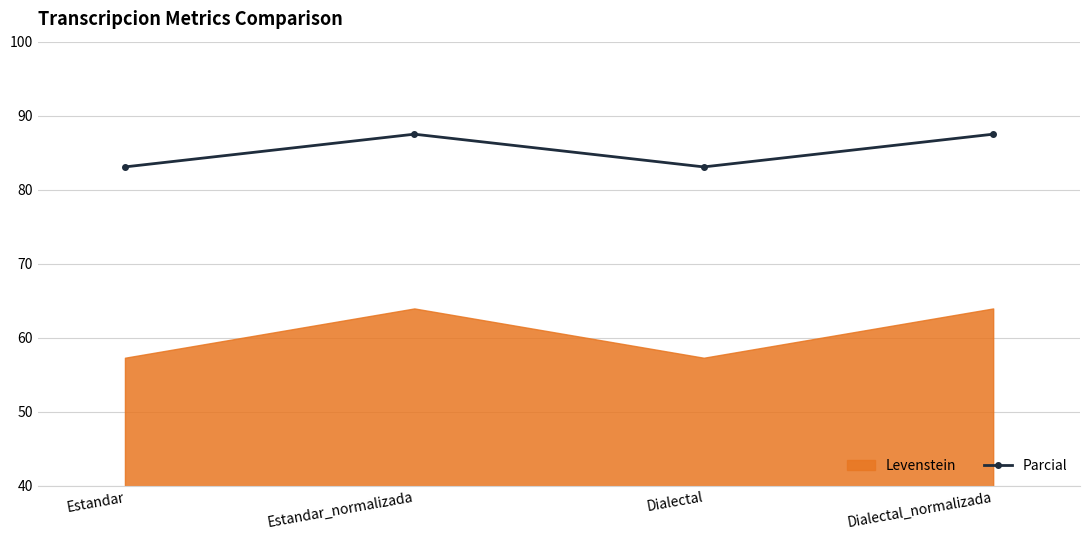

Approximately how many times larger is the value at Estandar_normalizada compared to Dialectal?

1.1